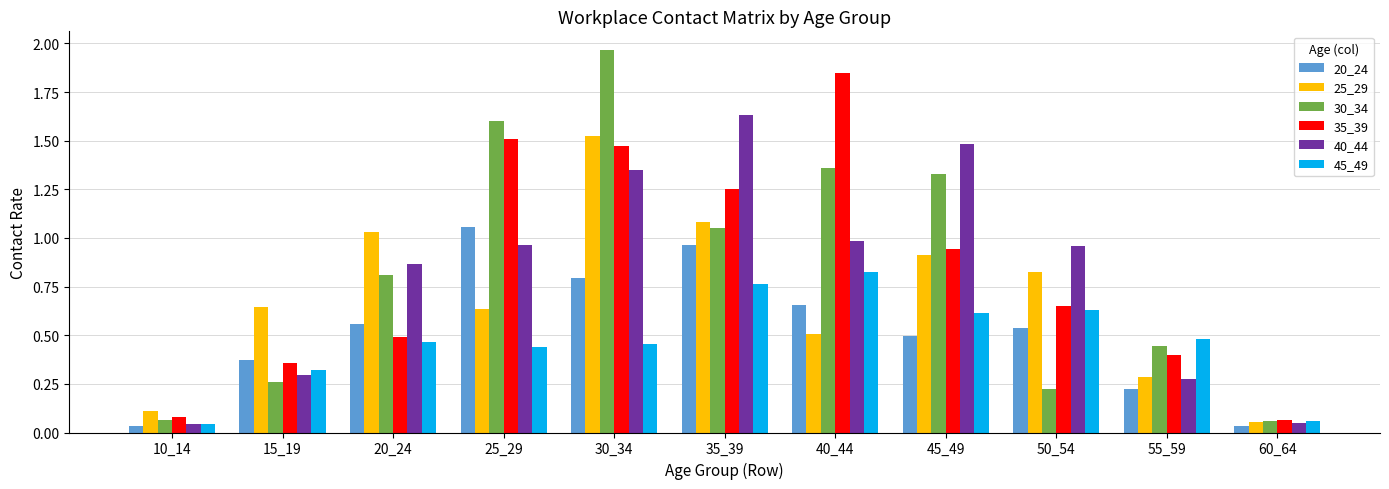

What are all the series names shown in the legend?

20_24, 25_29, 30_34, 35_39, 40_44, 45_49